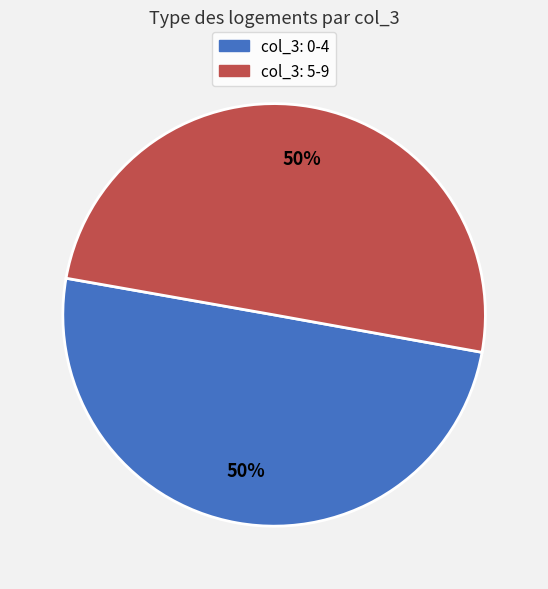

To the nearest percent, what is the average slice percentage?

50%